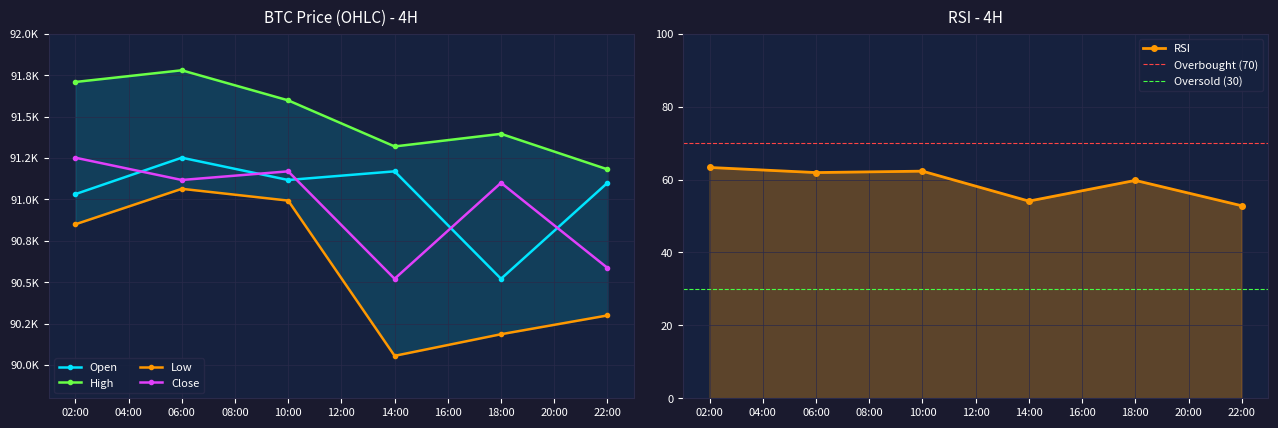

What is the highest value of the open series?

91252.0